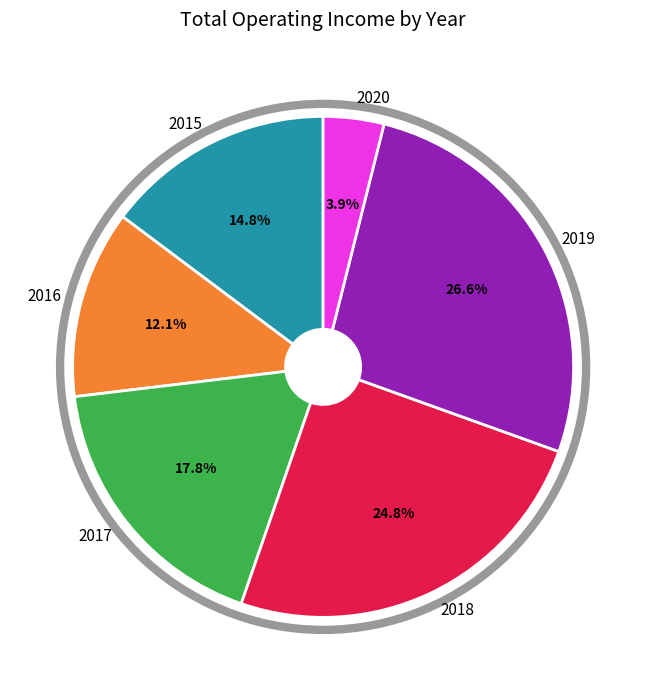

What is the total percentage of 2019 and 2020?

30.5%